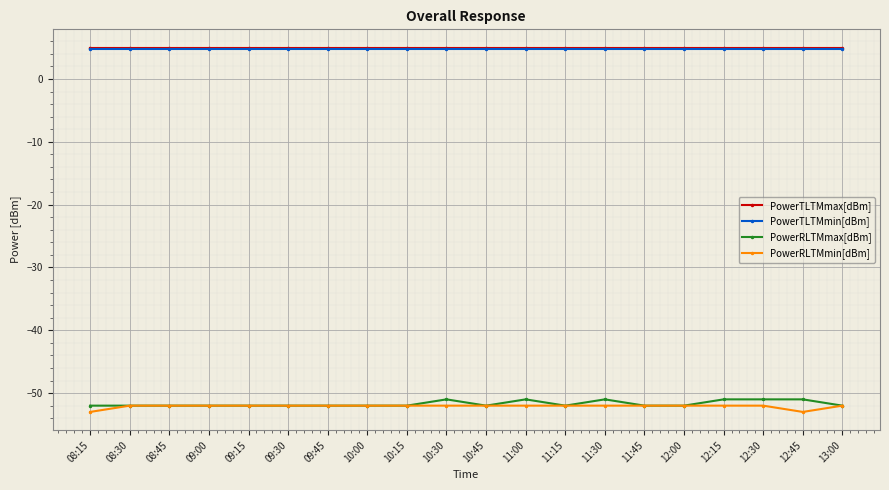

True or false: PowerRLTMmax[dBm] has more than 2 points higher than both neighbors.

True